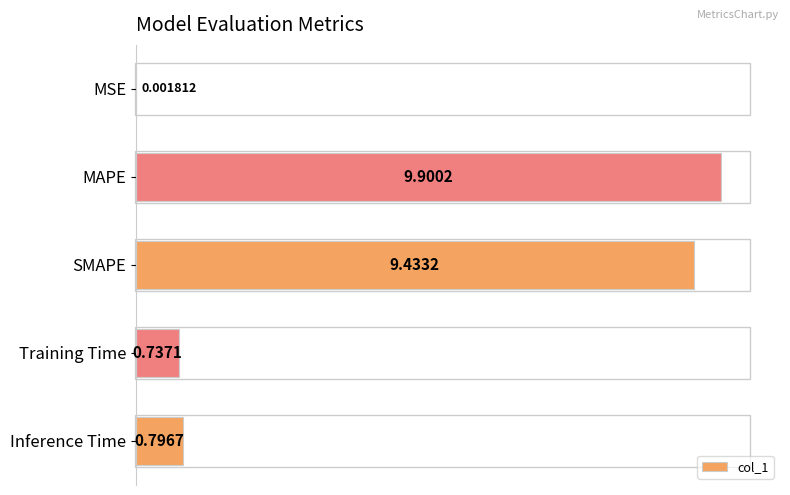

What is the sum of all values?

20.9